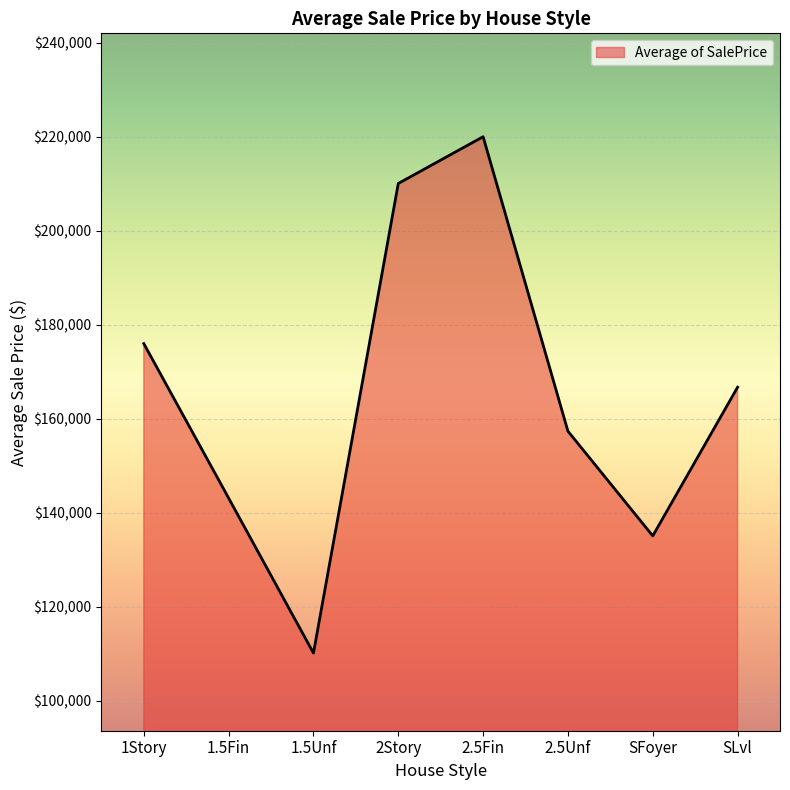

The chart shows a value of 97017.8 at SLvl. True or false?

False